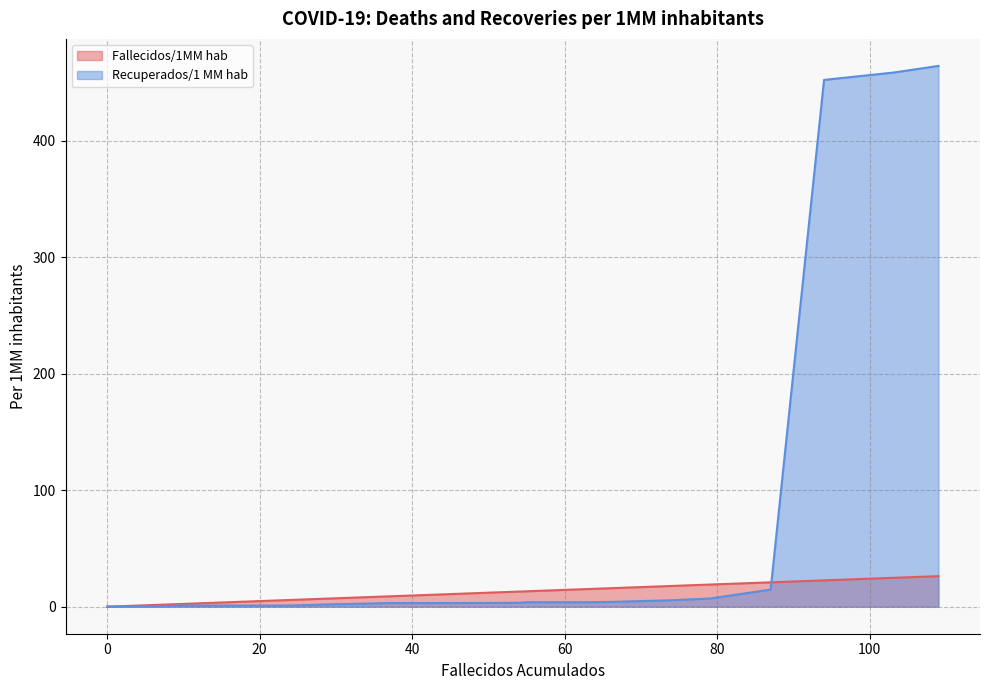

After their last crossing, which series has the higher values: Recuperados/1 MM hab or Fallecidos/1MM hab?

Recuperados/1 MM hab